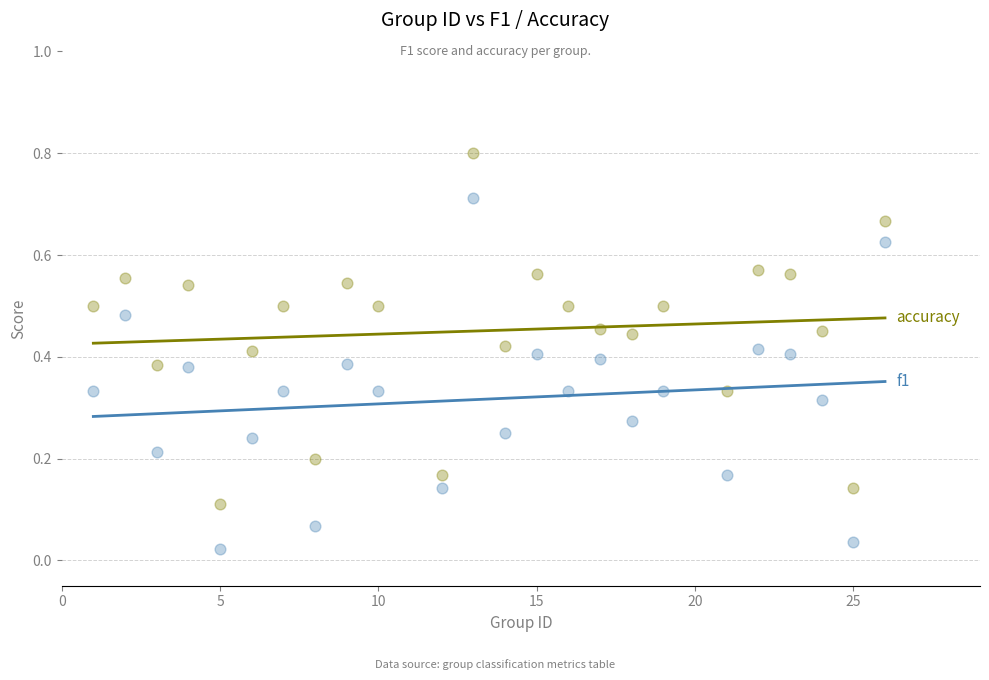

Across all data points, what is the range of X values (max minus min)?

25.0